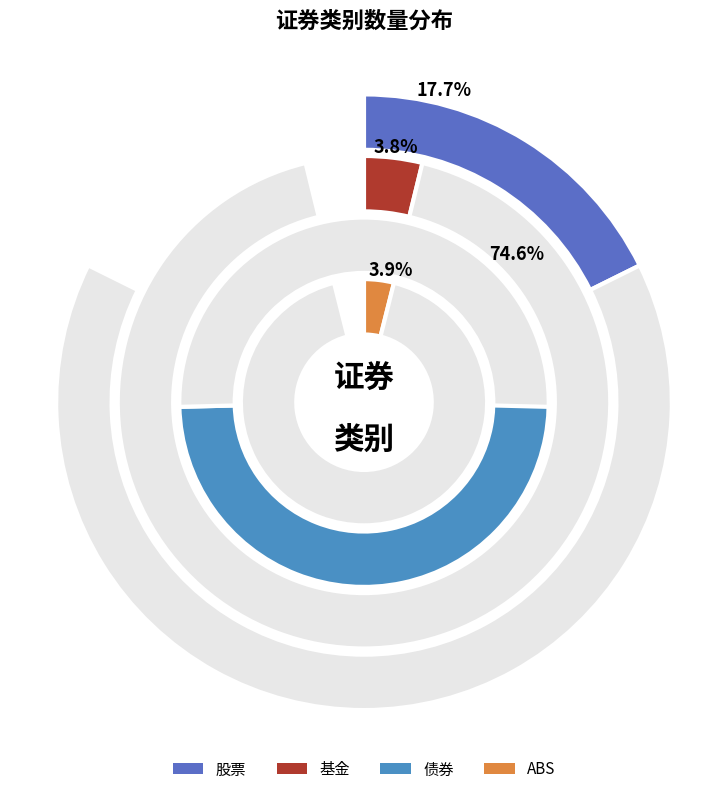

What percentage is the 债券 slice, to the nearest percent?

75%